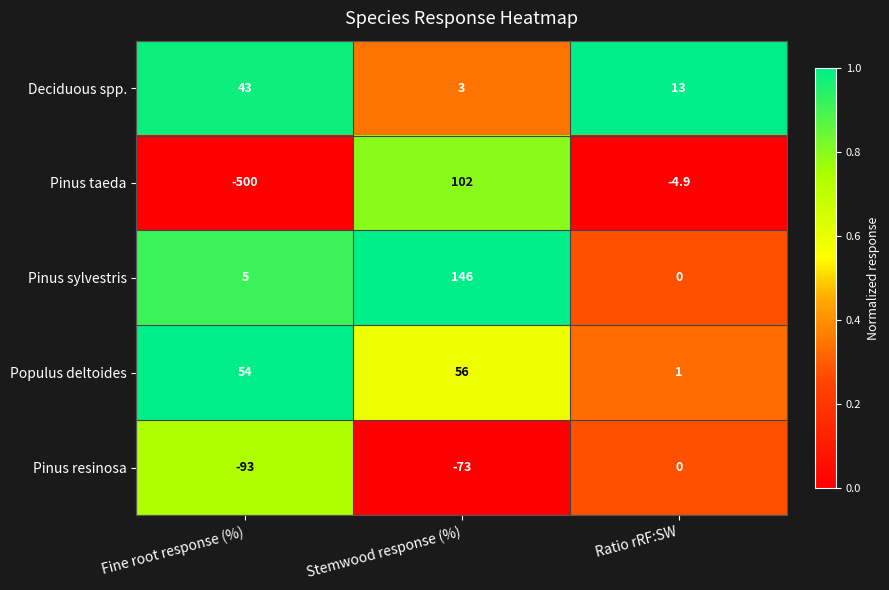

The value of Pinus resinosa at Fine root response (%) is -93.0. True or false?

True